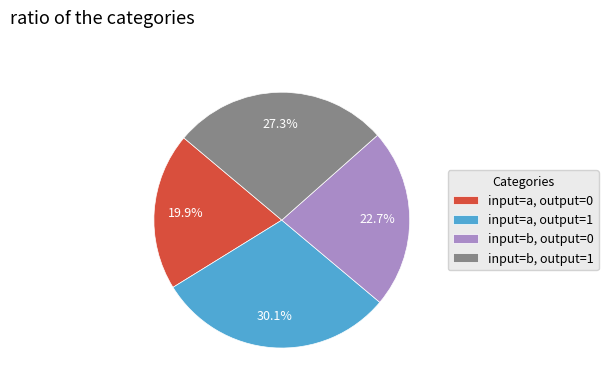

Is the sum of input=b, output=1 and input=a, output=0 greater than half?

No